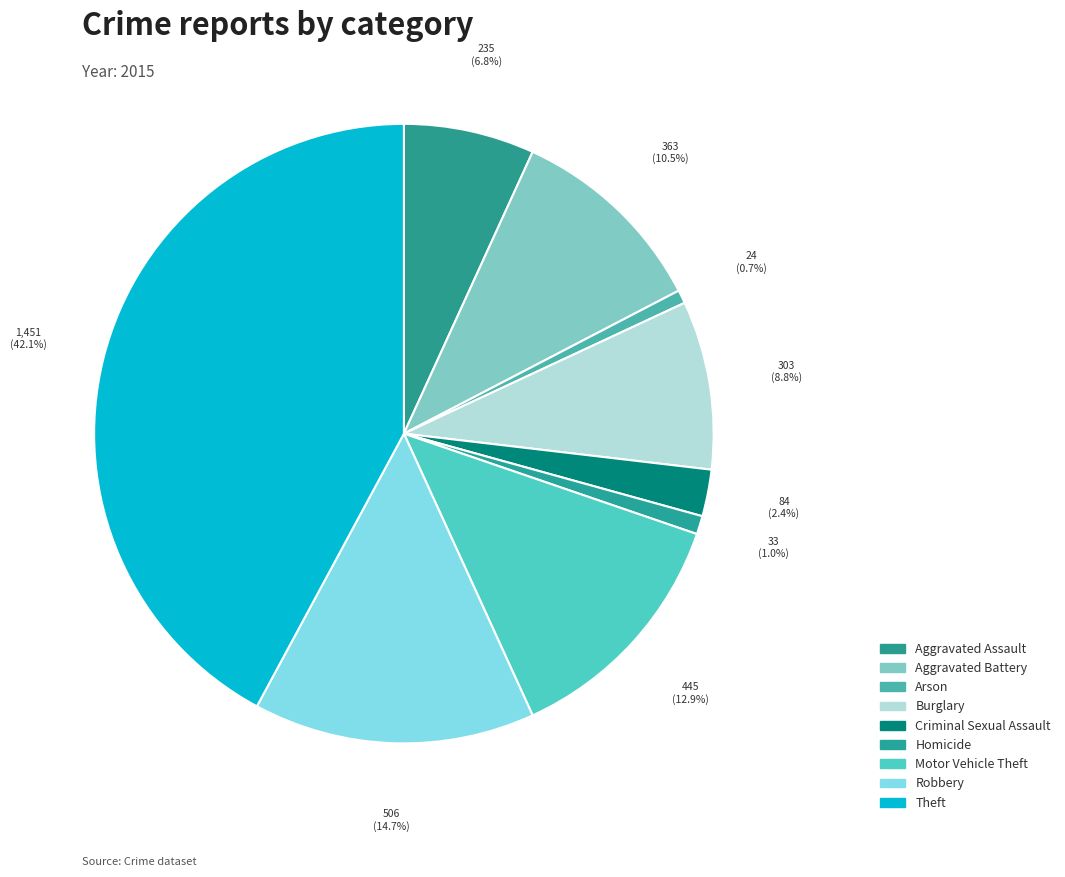

To the nearest percent, what is the combined percentage of Criminal Sexual Assault and Robbery?

17%